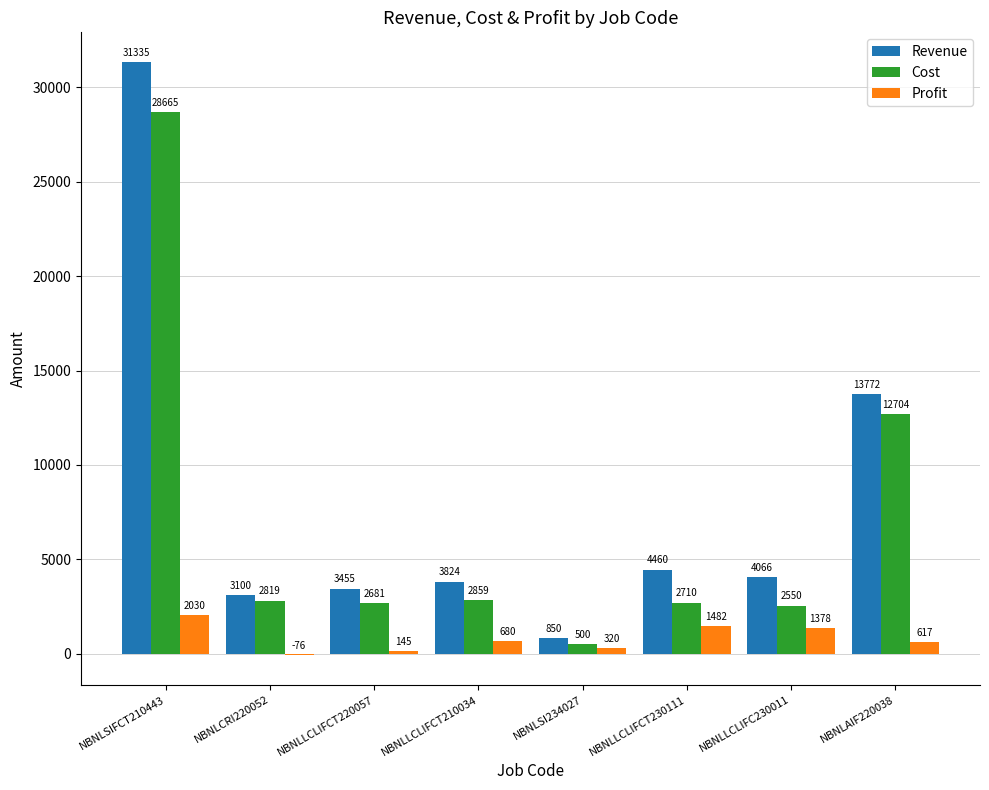

At which label does Revenue first exceed 4066?

NBNLSIFCT210443